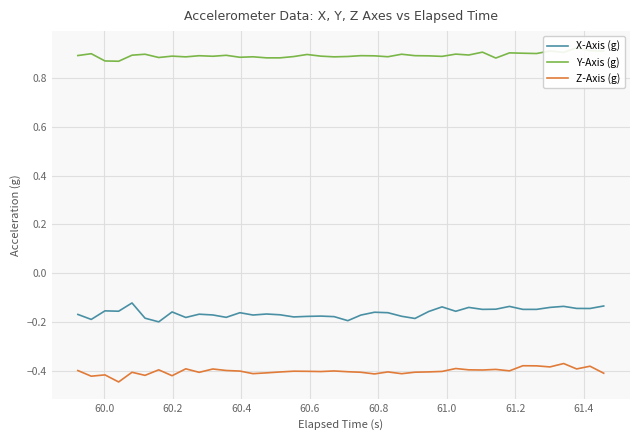

How many interior local peaks does the Z-Axis (g) series have?

13